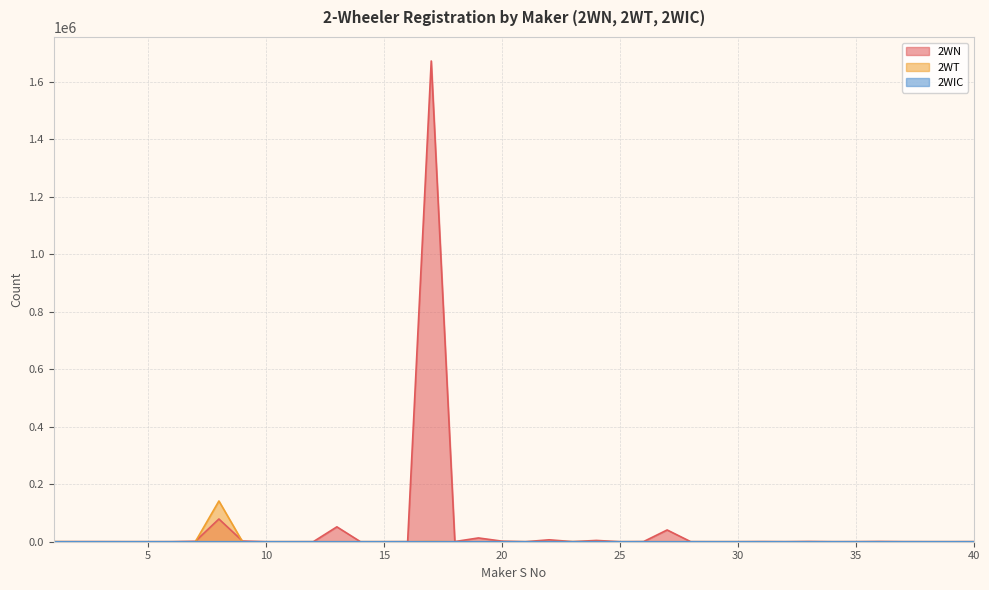

Is it true that 2WT equals -74049 at 11?

False